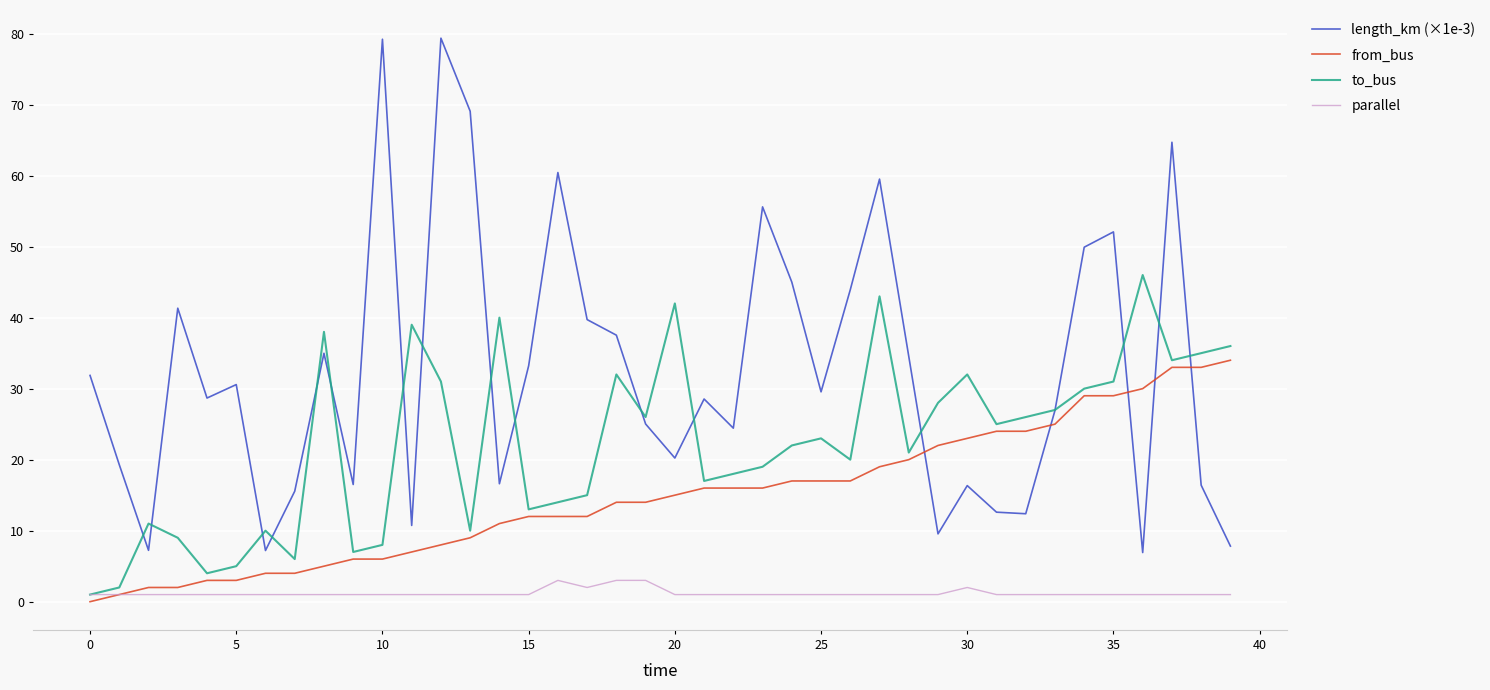

Which series has the widest spread of values?

length_km (×1e-3)